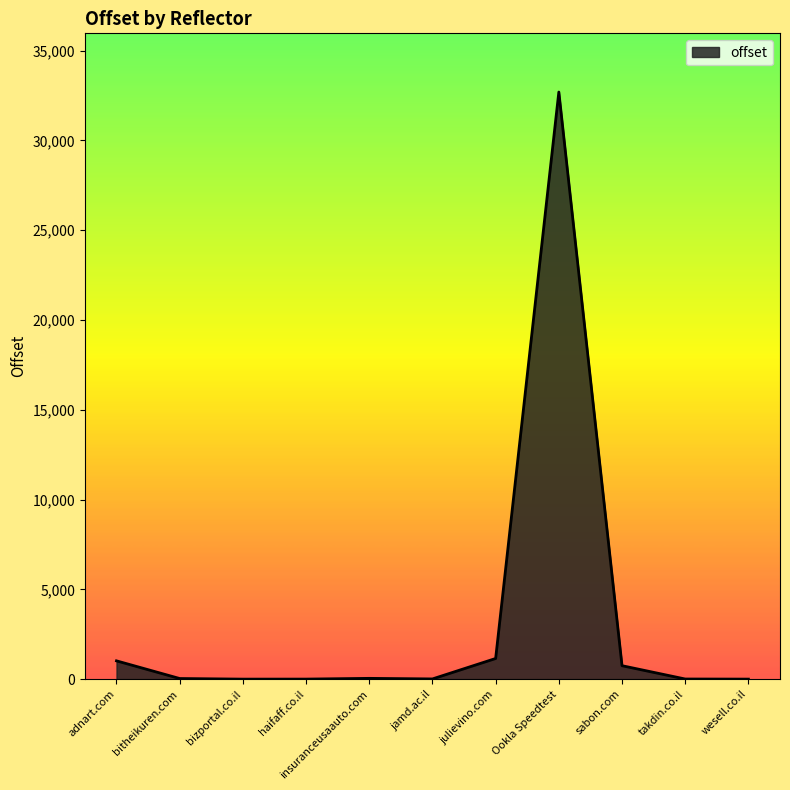

Which has a higher value, julievino.com or wesell.co.il?

julievino.com